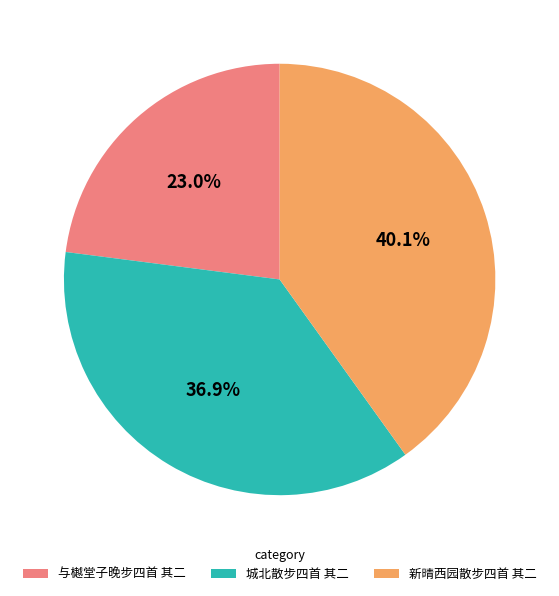

What portion of the pie excludes 新晴西园散步四首 其二?

59.9%